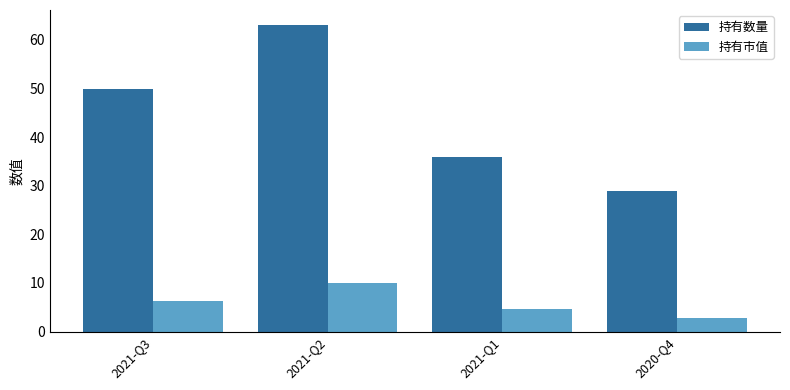

How many categories are shown in the chart?

4